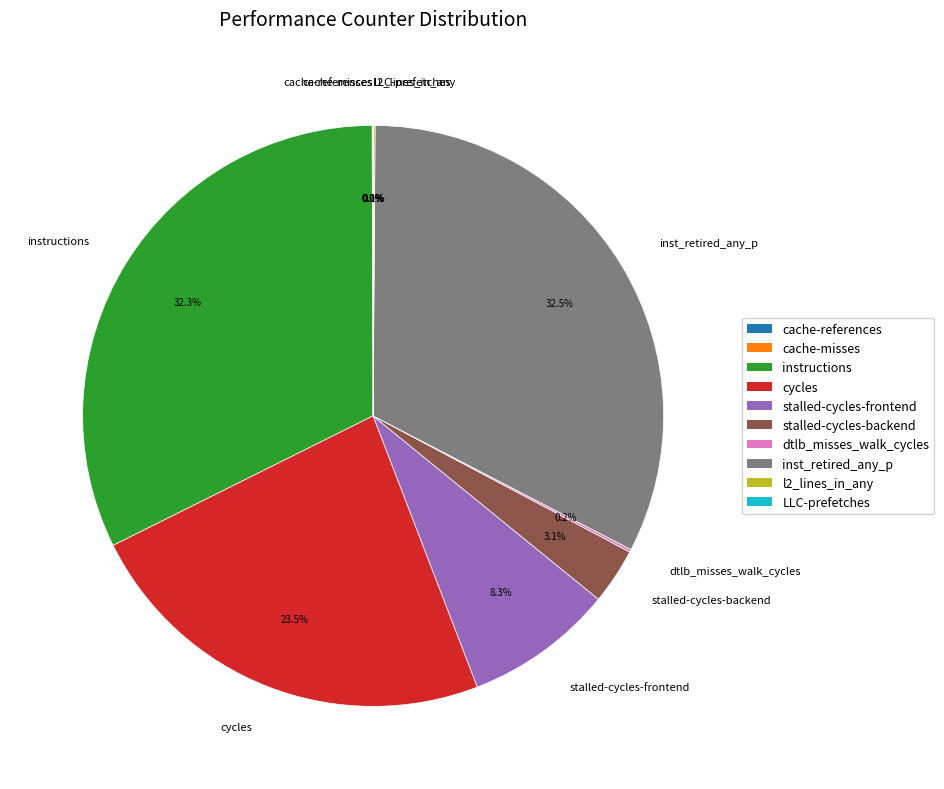

What percentage do stalled-cycles-frontend and inst_retired_any_p together represent?

40.8%